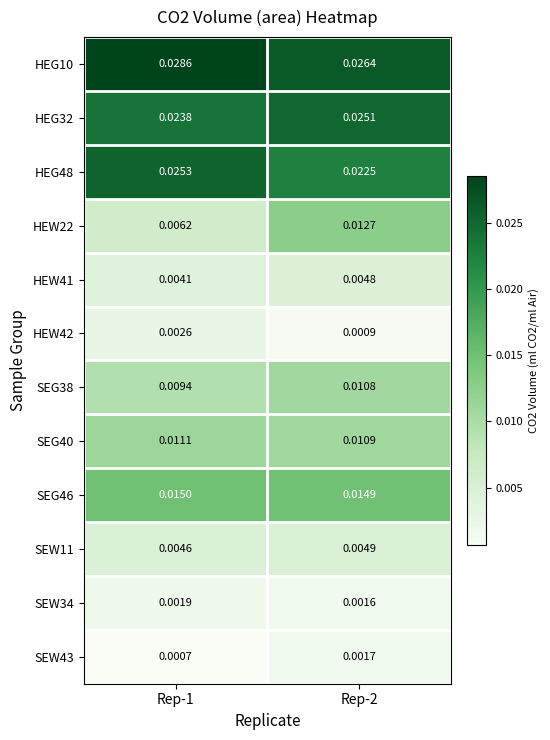

Is the value of SEW34 at Rep-1 greater than the value of HEW42 at Rep-2?

Yes